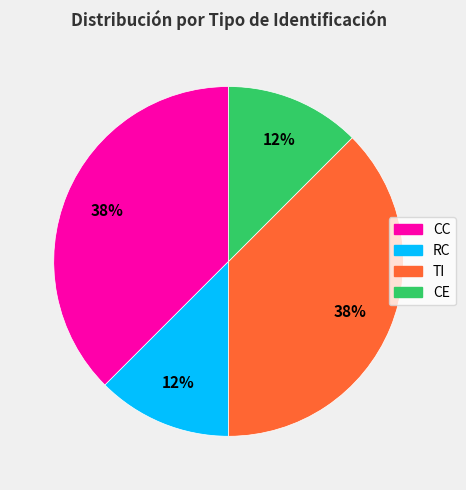

Does CE account for over 50% of the chart?

No